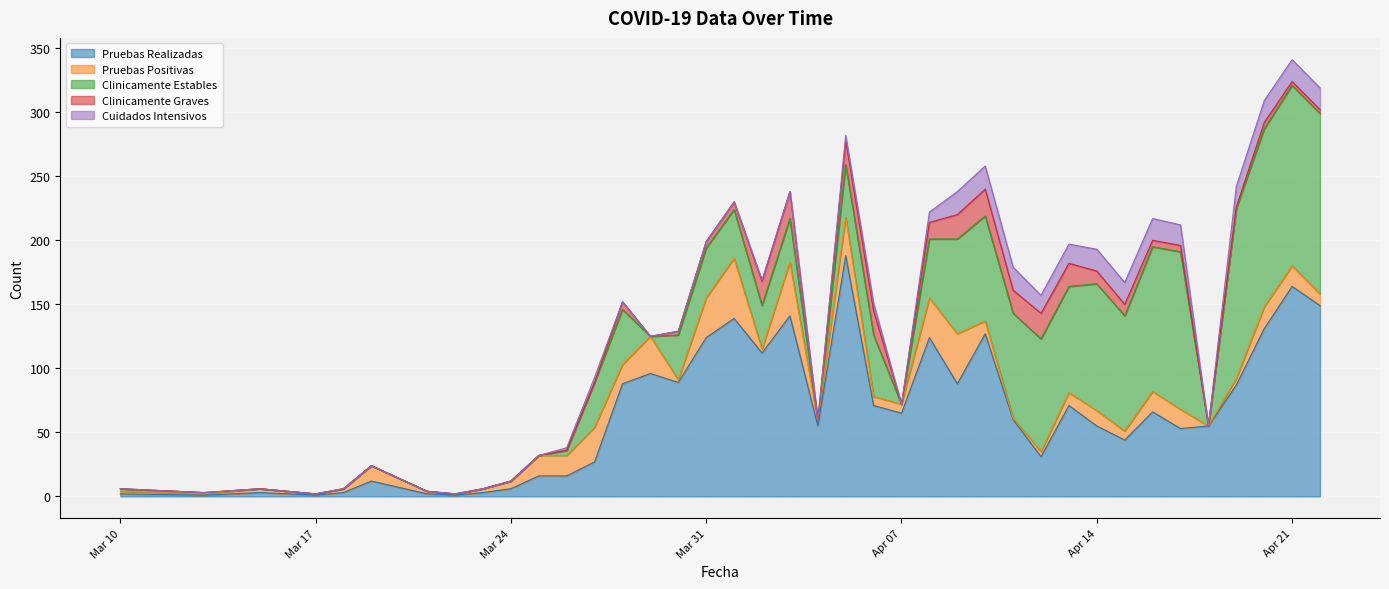

Which category has the highest value in the Clinicamente Estables series?

2020-04-21